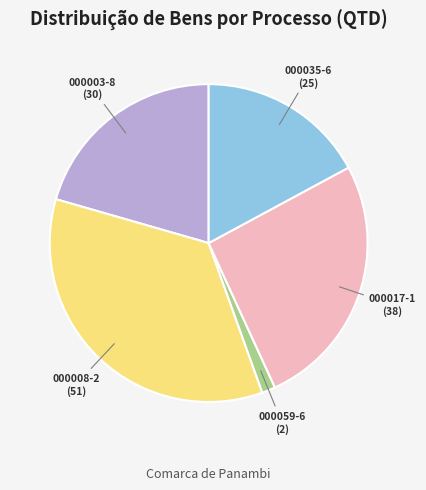

The 000059-6 slice represents 16% of the pie. True or false?

False